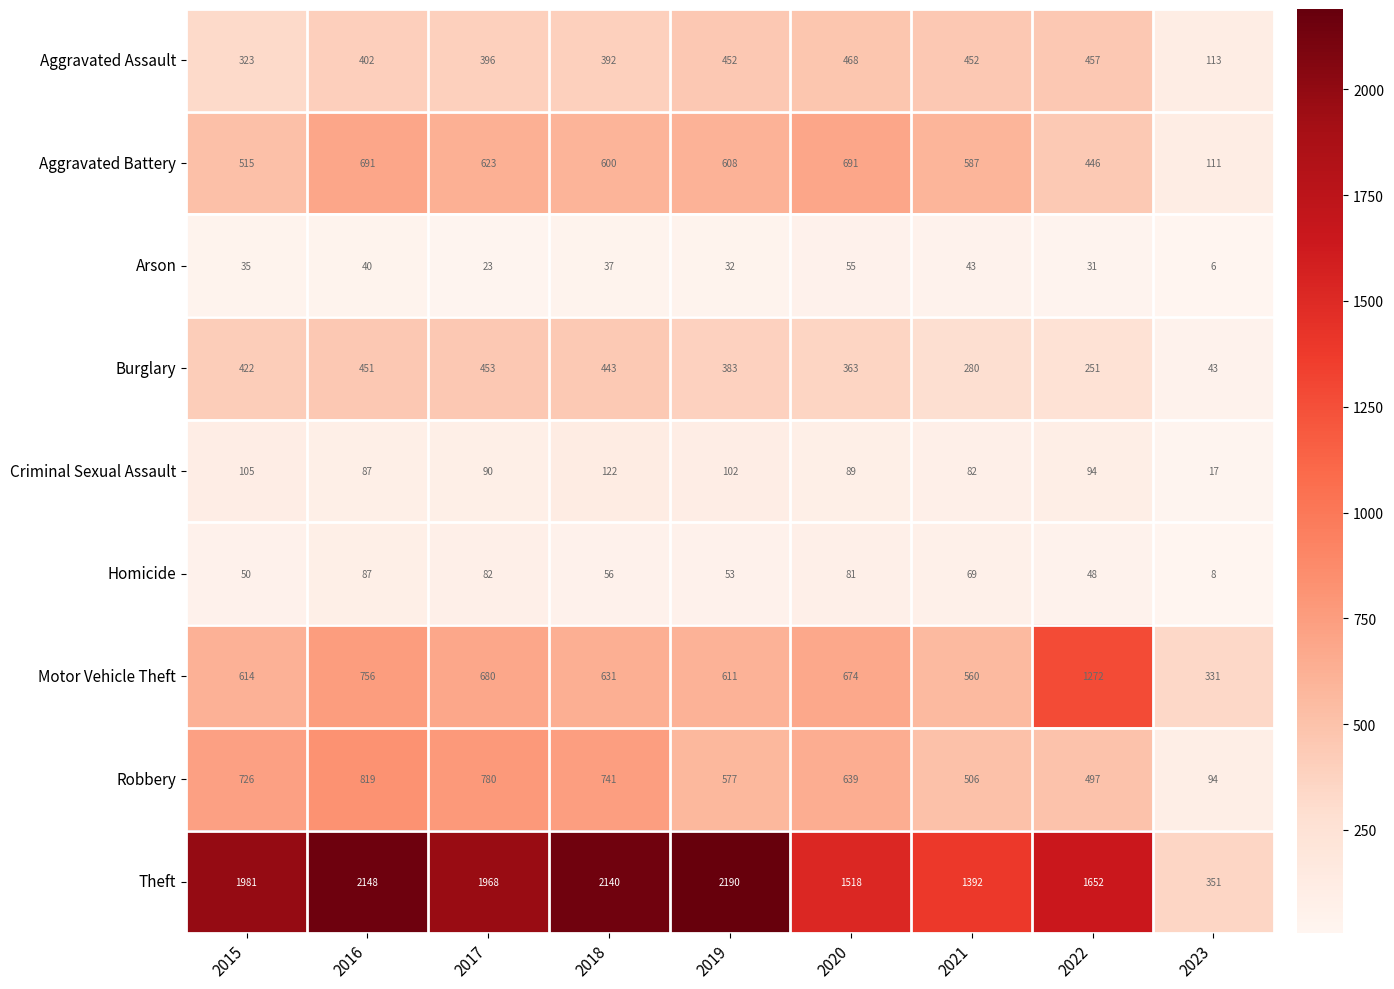

Between 2019 and 2021, which series saw the biggest shift?

Theft